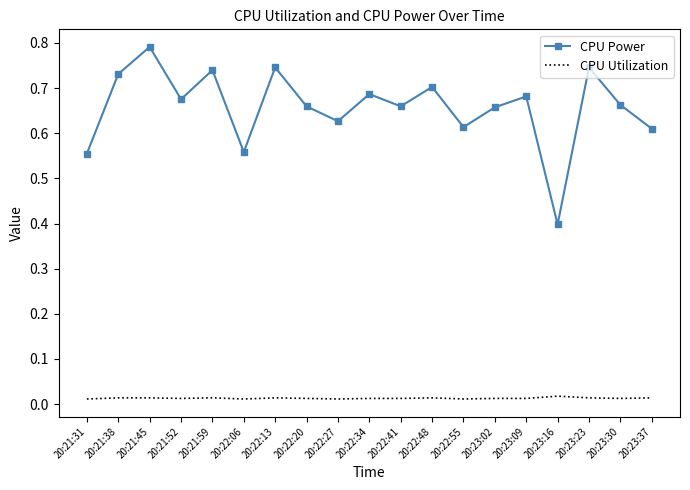

True or false: CPU Power and CPU Utilization intersect in this chart.

False